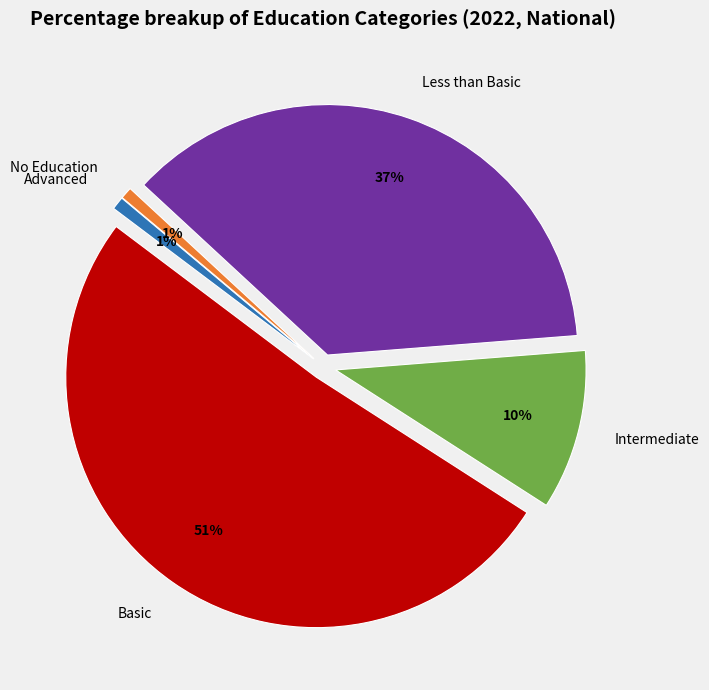

Between Basic and Less than Basic, which is larger?

Basic